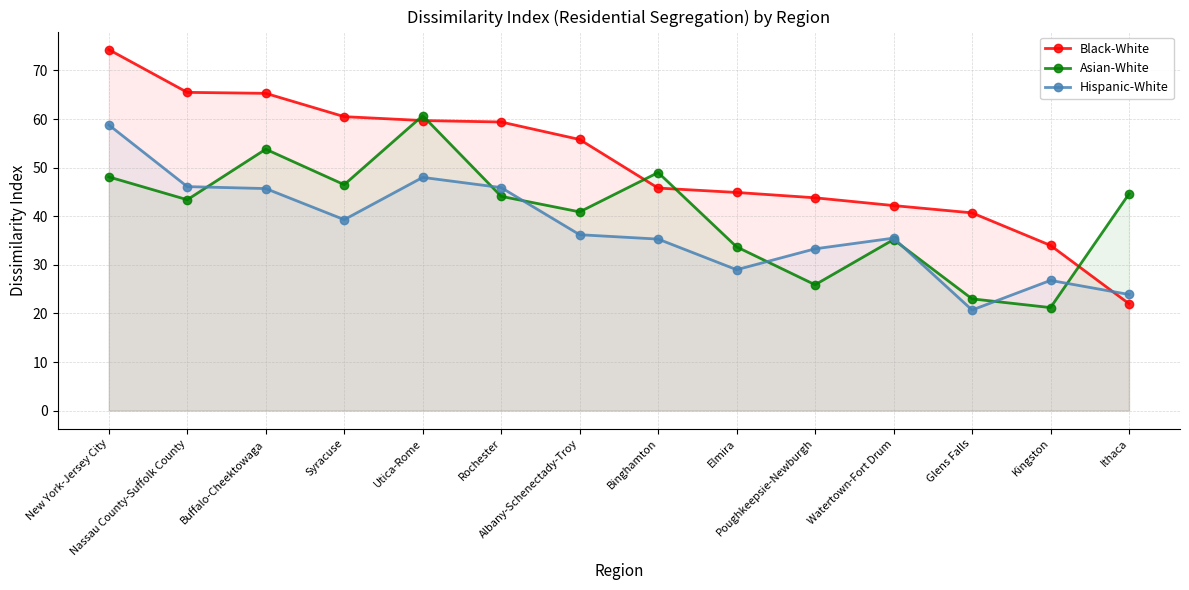

What is the sum of the Asian-White values at Syracuse and Kingston?

67.7